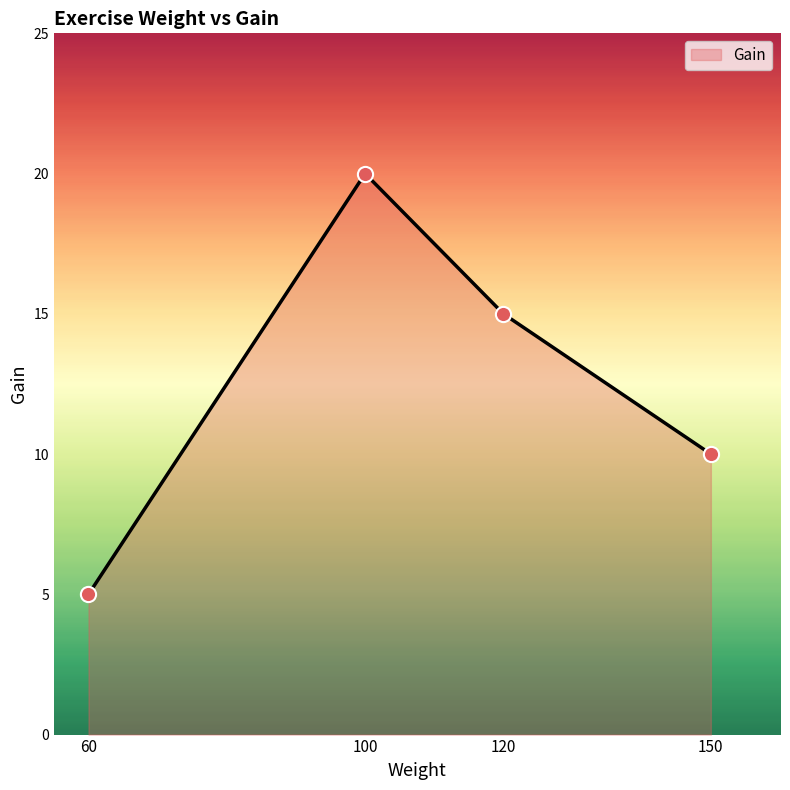

What is the change in value from 100 to 120?

-5